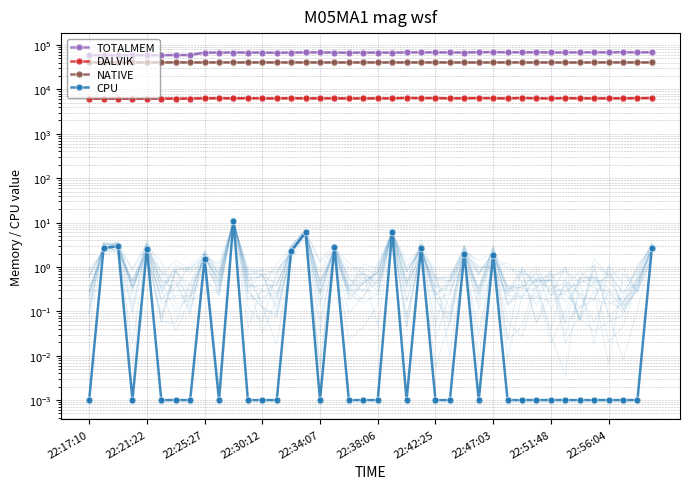

What is the spread (max minus min) of values at 26?

67876.0